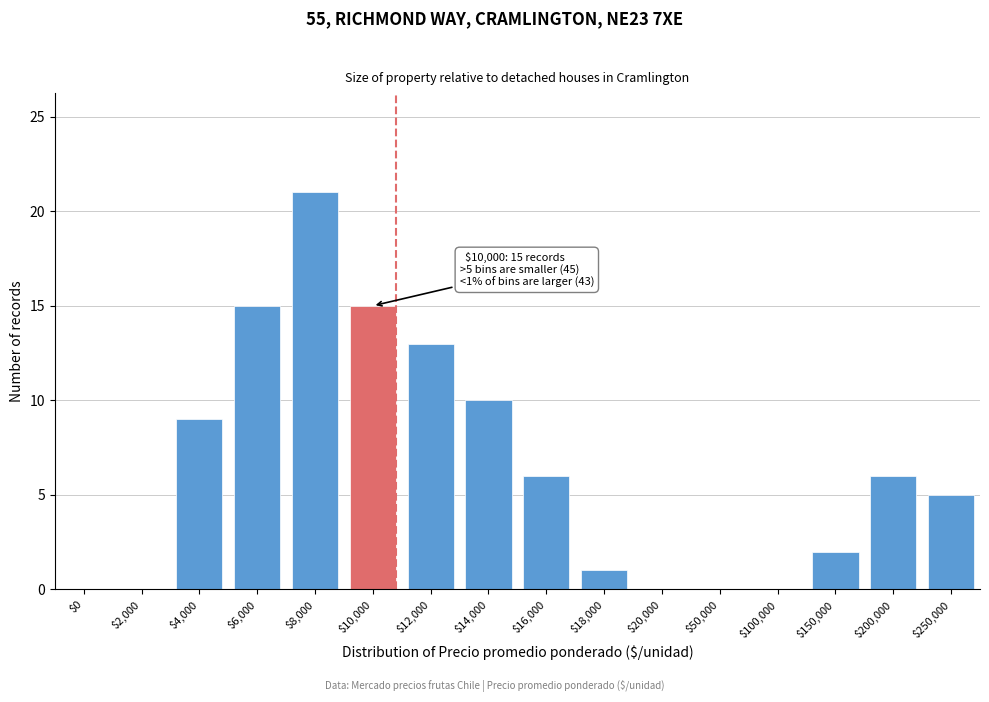

What is the sum of all values?

103